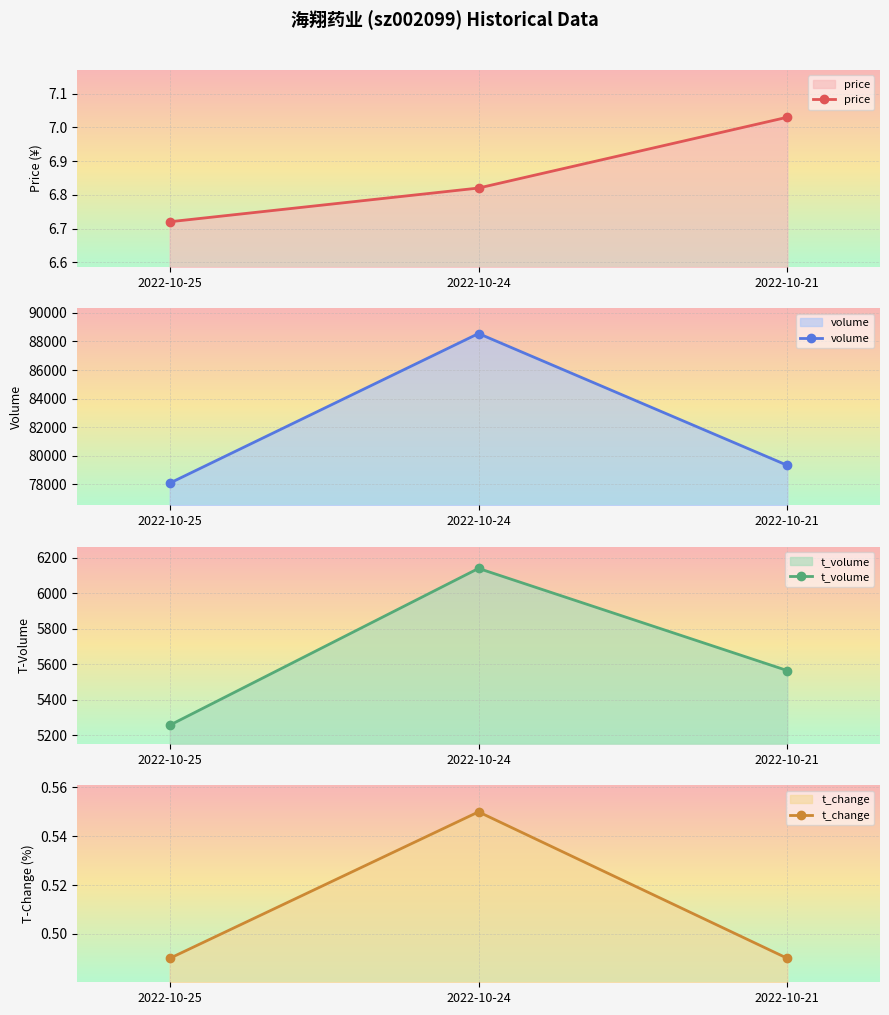

The value of t_volume at 2022-10-21 is 2718.3. True or false?

False